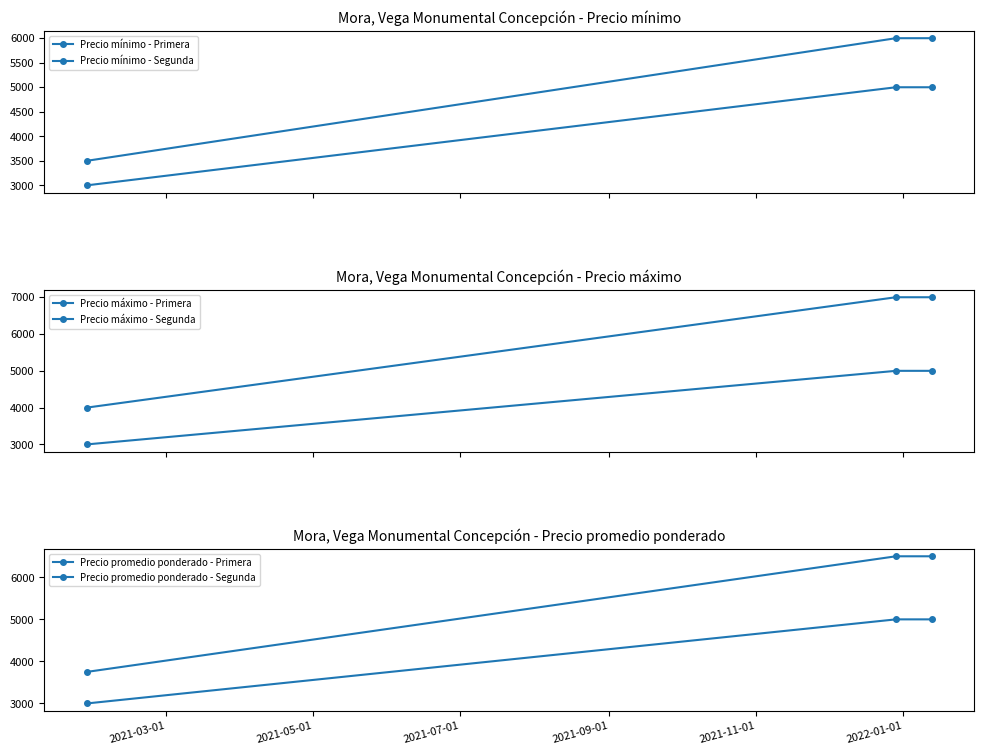

At 2021-03-01, list the series in order from smallest to largest.

Precio mínimo - Segunda, Precio máximo - Segunda, Precio promedio ponderado - Segunda, Precio mínimo - Primera, Precio promedio ponderado - Primera, Precio máximo - Primera